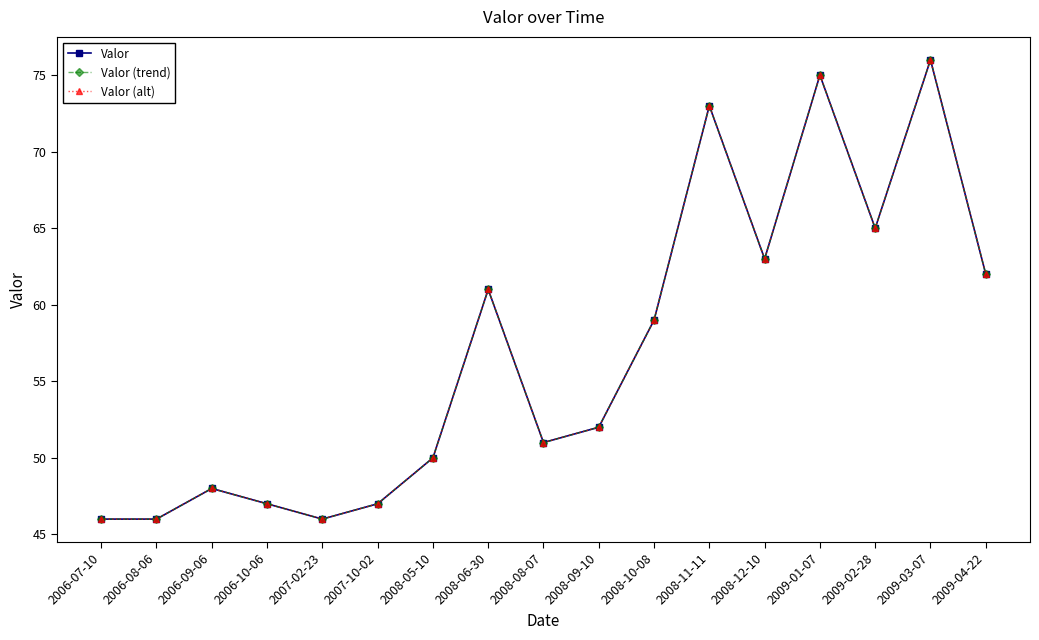

How many lines are shown in the chart?

3